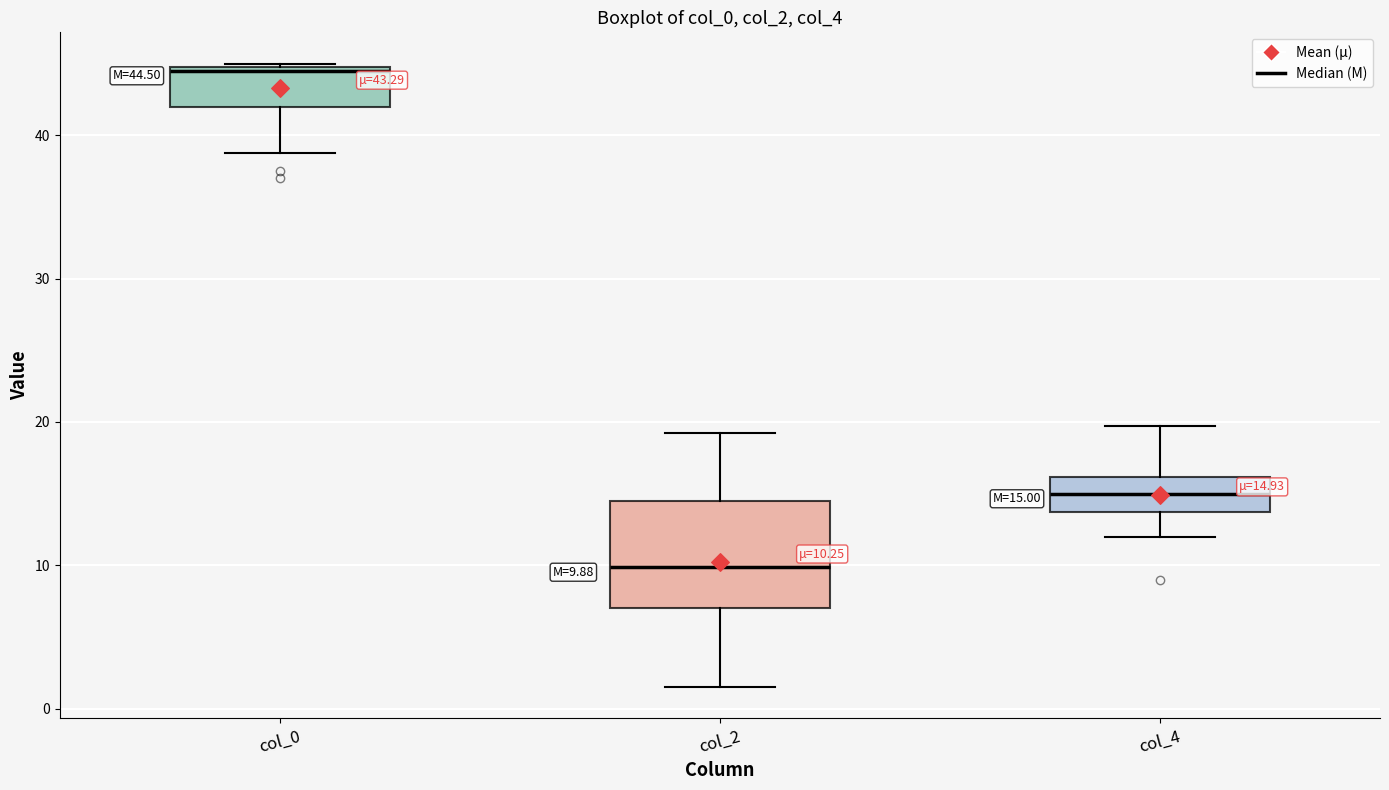

Which box is the tallest, from its lower edge to its upper edge?

col_2